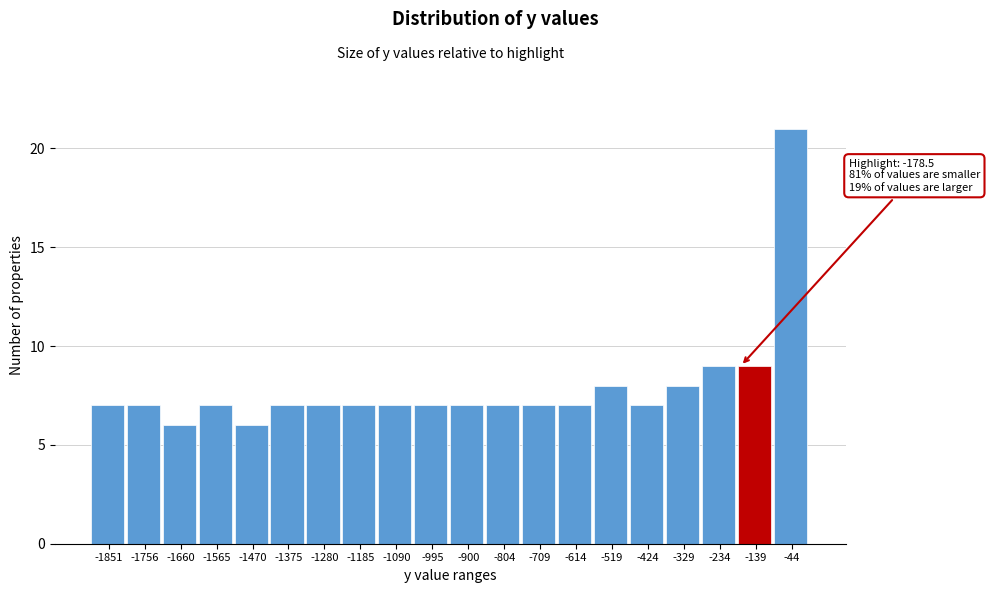

Over which range of the x-axis is the bar tallest?

-90 to 0